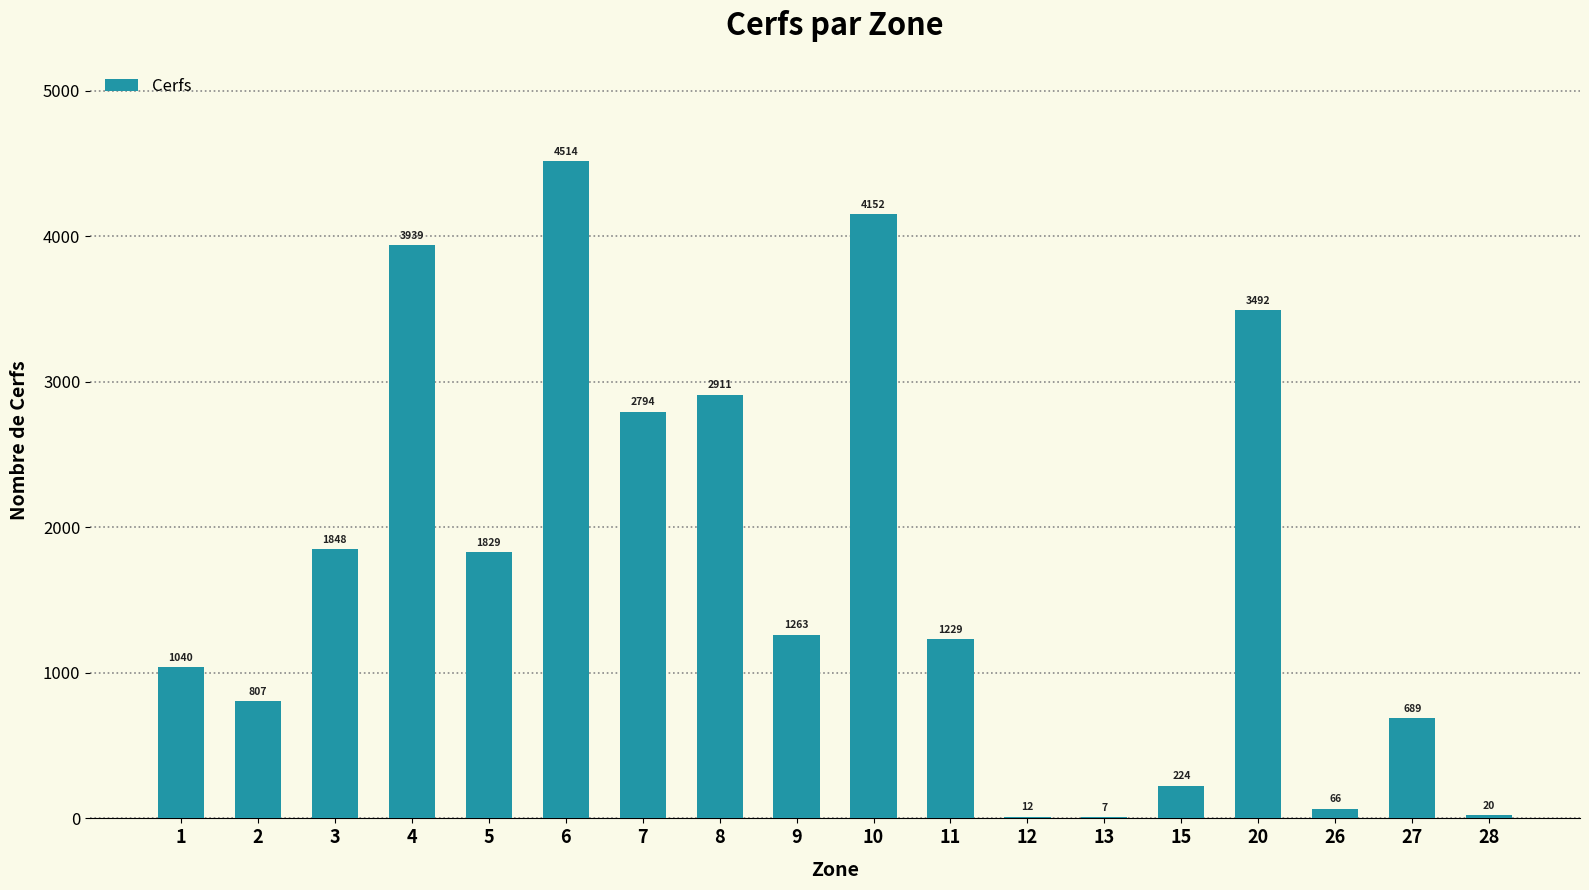

How many distinct data groups are displayed?

1